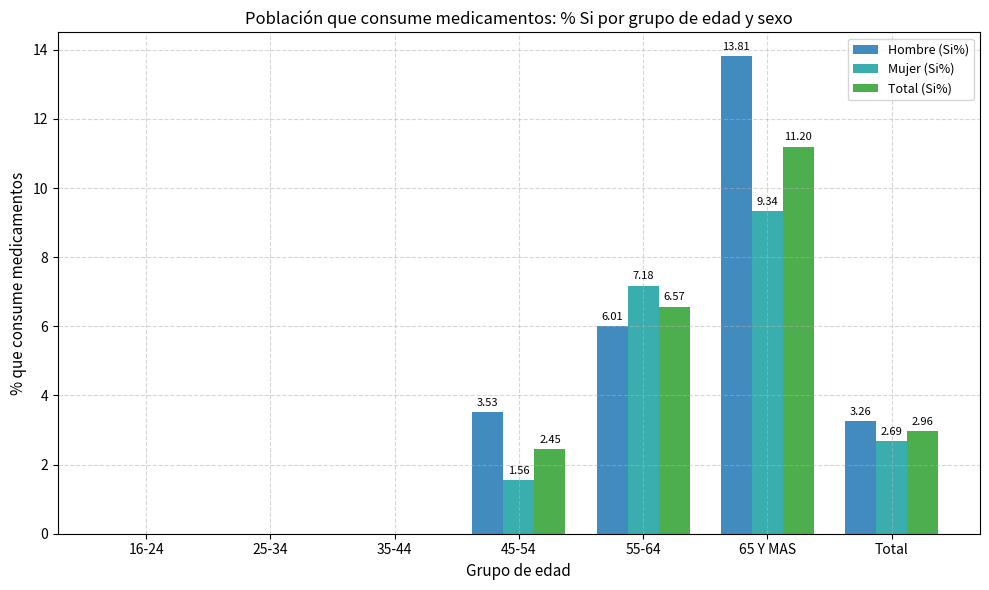

Between 35-44 and 65 Y MAS, which series saw the biggest shift?

Hombre (Si%)